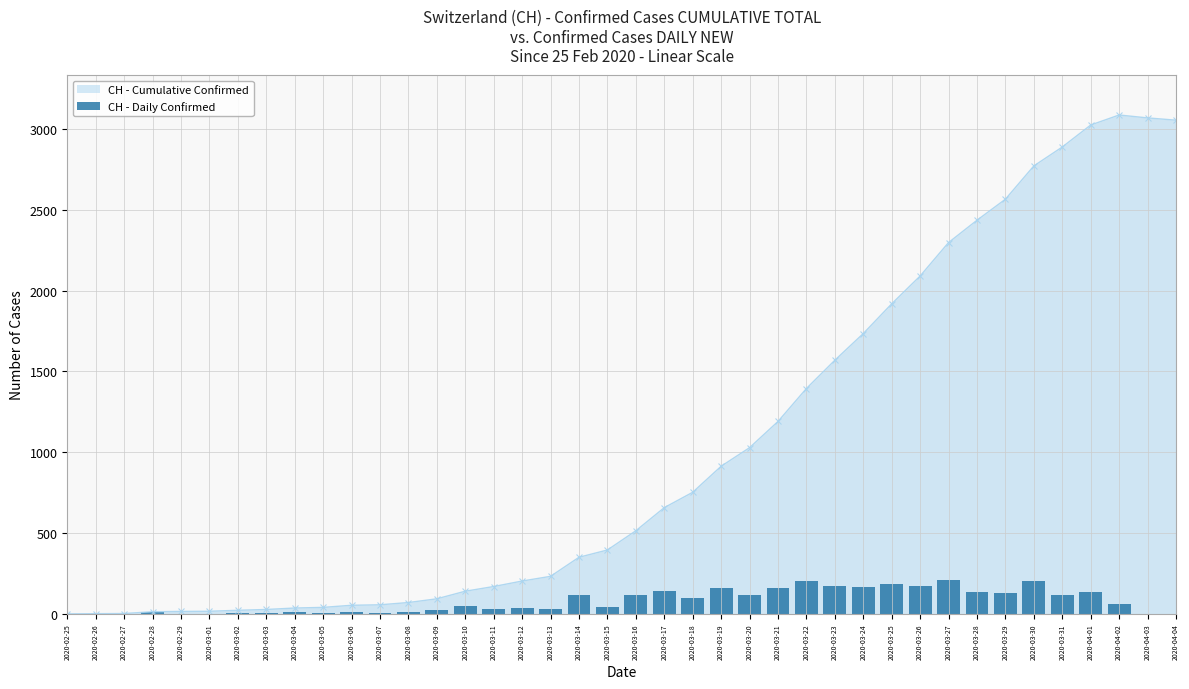

Reading left to right, extract all data points from this chart.

0	1	1	11	2	1	6	5	9	4	13	3	14	23	47	29	34	29	118	45	119	143	95	161	115	162	204	175	165	184	172	207	138	130	206	117	136	62	0	0